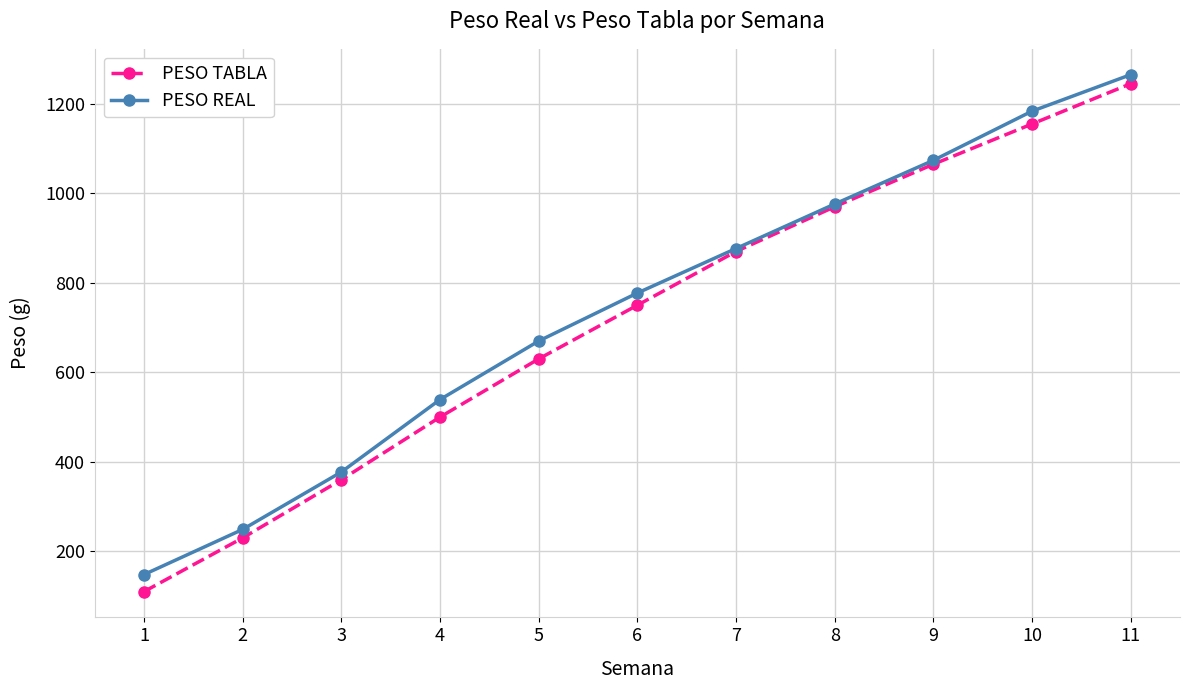

What is the difference between the maximum and second lowest values in the PESO REAL series?

1016.2